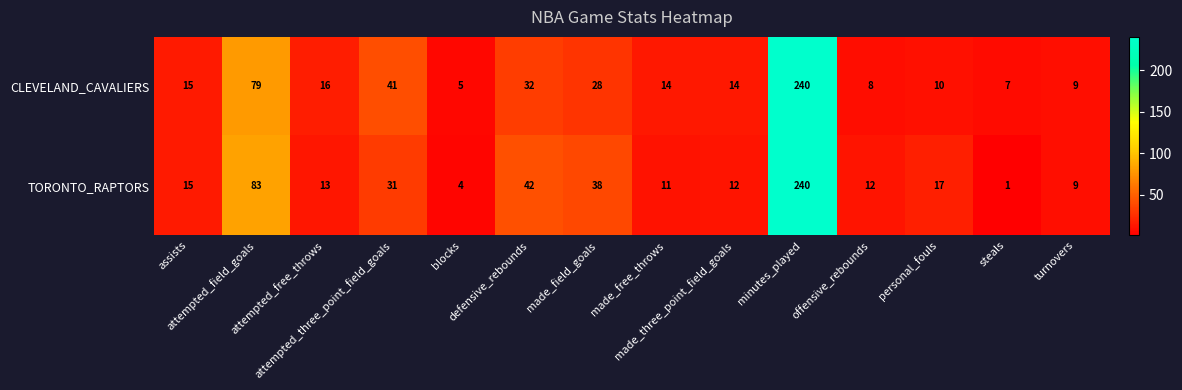

Which series has the largest total across all categories?

TORONTO_RAPTORS